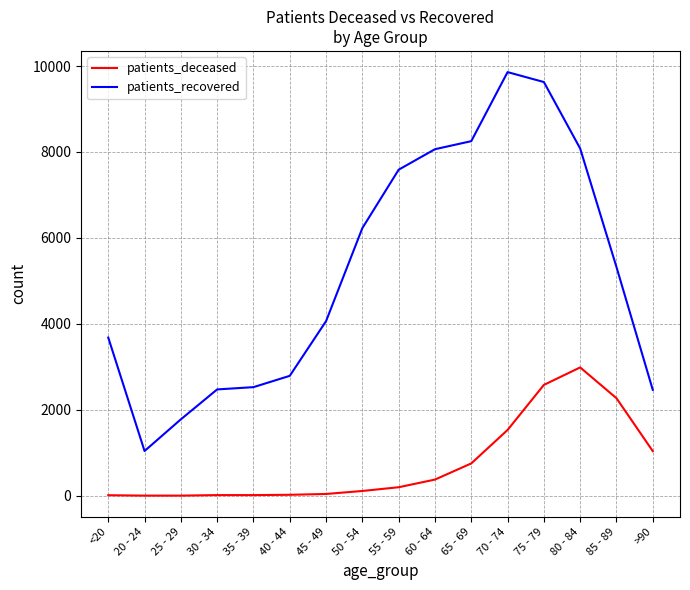

Where is patients_deceased nearest to the value 1494?

70 - 74